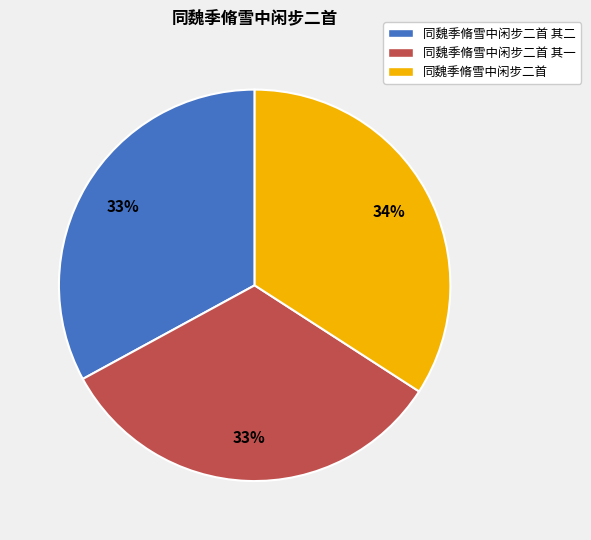

Does 同魏季脩雪中闲步二首 其一 represent more than half of the total?

No